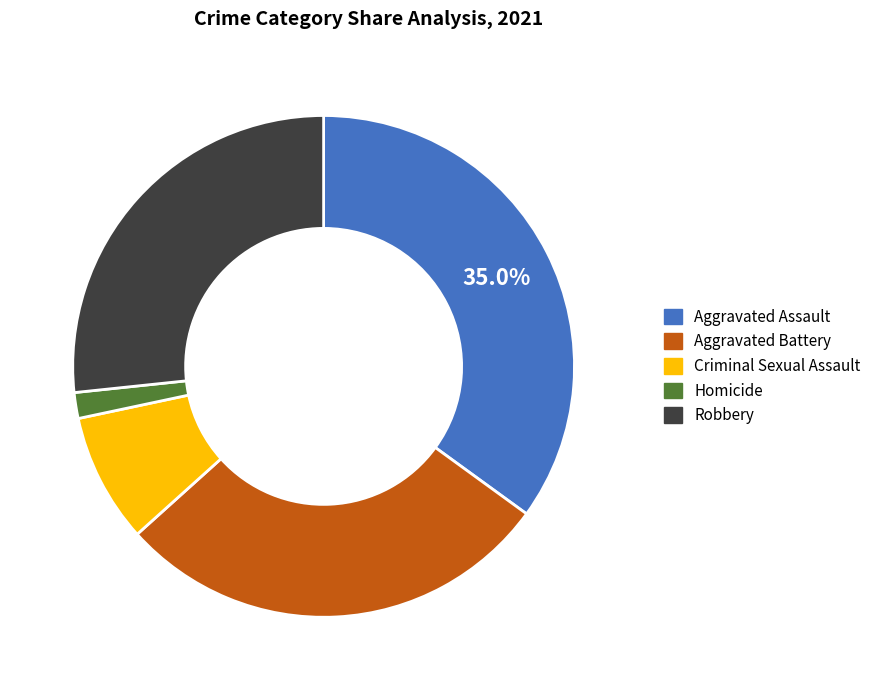

To the nearest percent, what is the average slice percentage?

20%